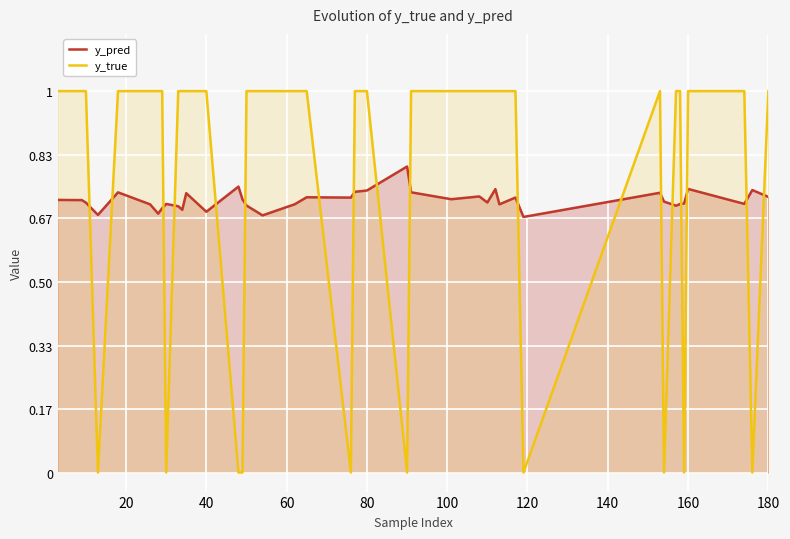

Which series has the widest spread of values?

y_true